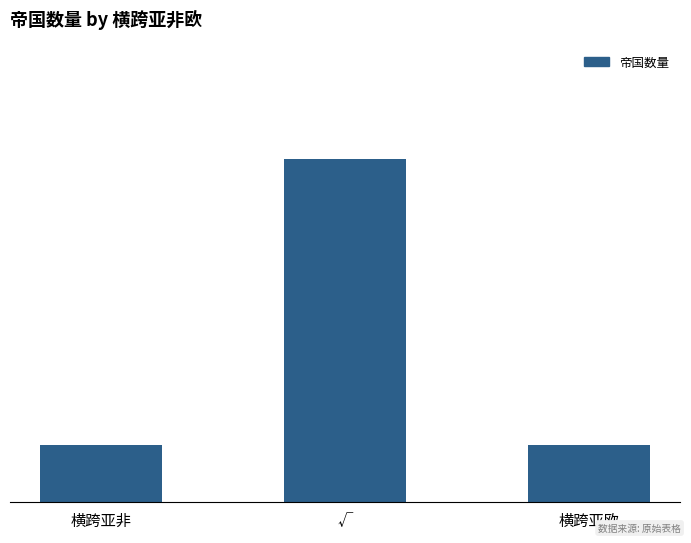

True or false: the data shows 6 at √.

True